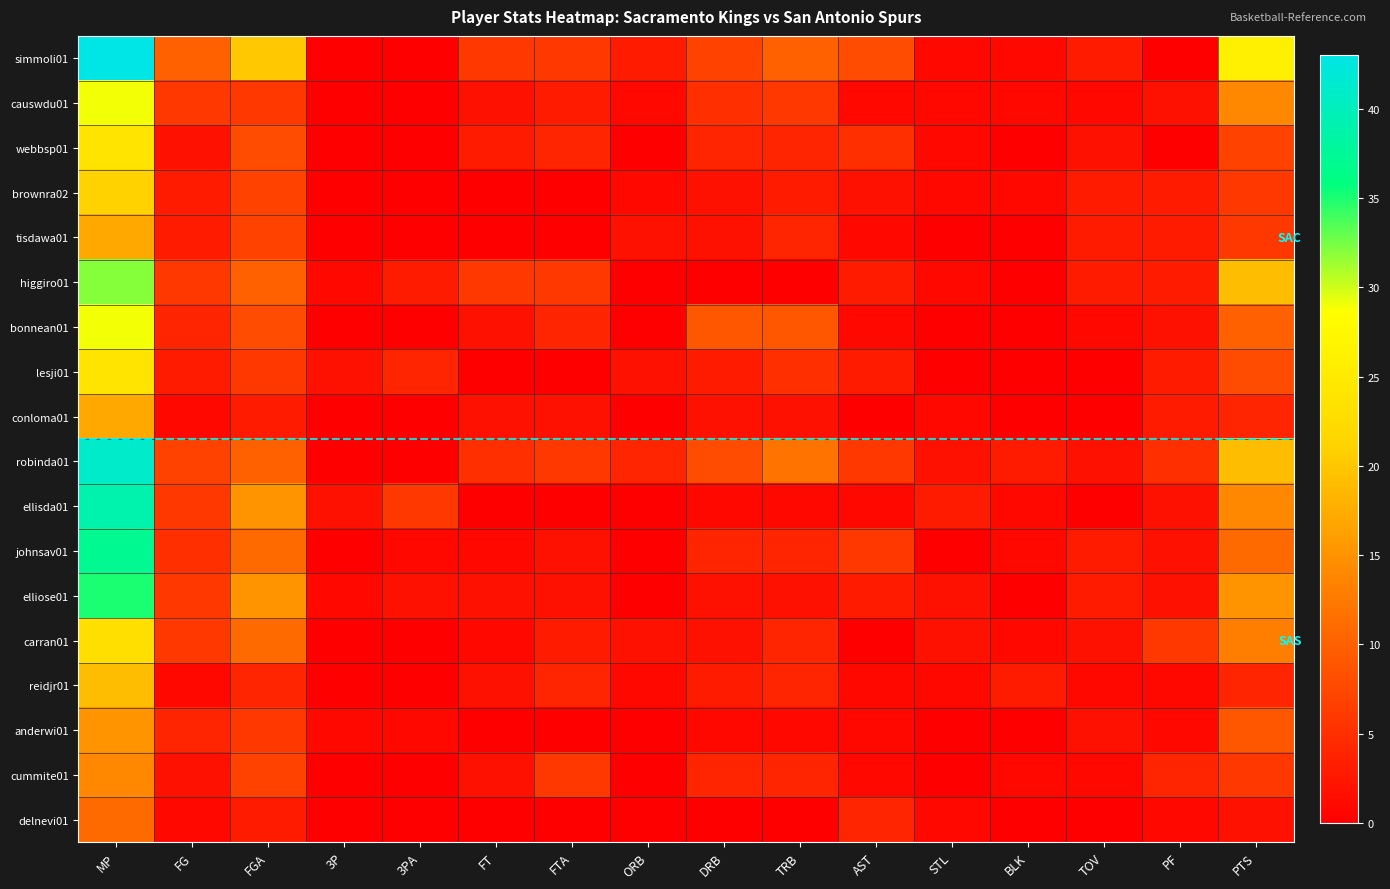

Which label corresponds to the smallest value in the chart?

3P